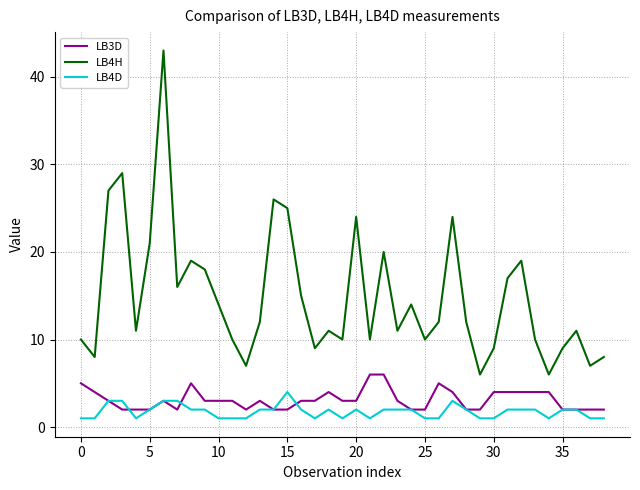

Which series has the largest range (max minus min)?

LB4H